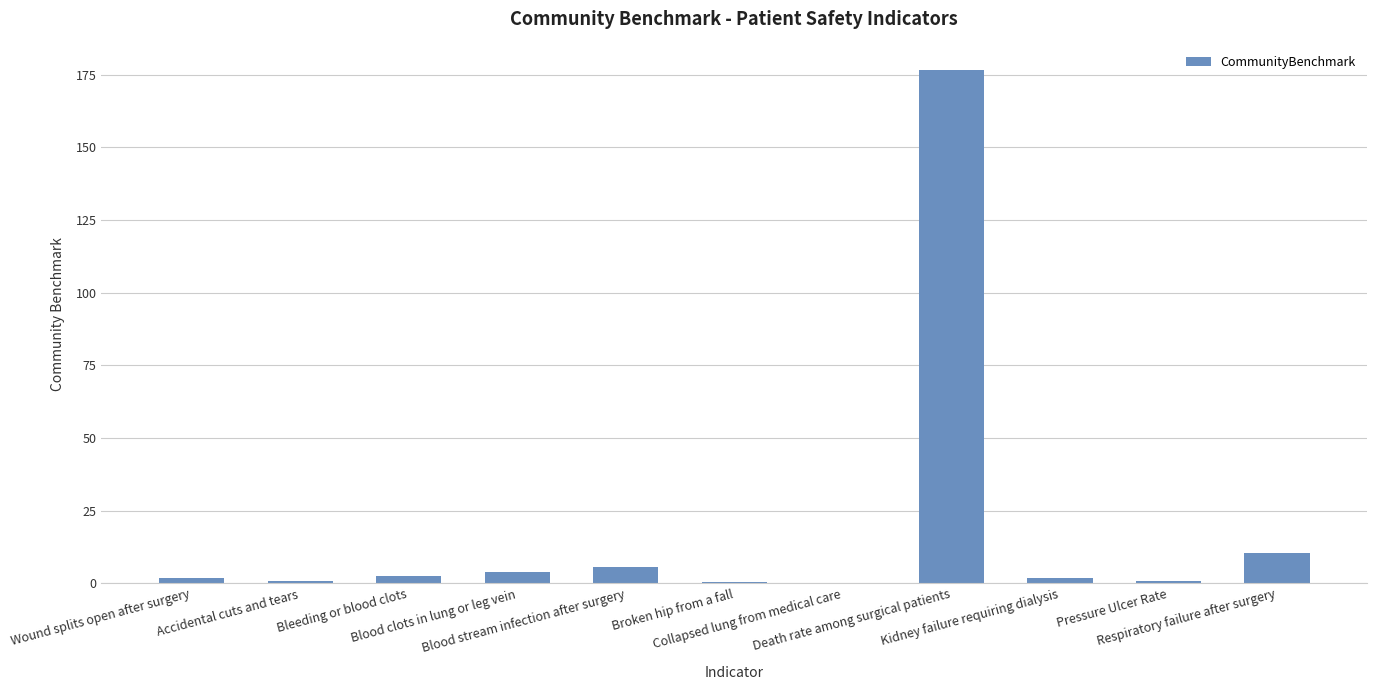

Where is the data nearest to the value 88?

Respiratory failure after surgery